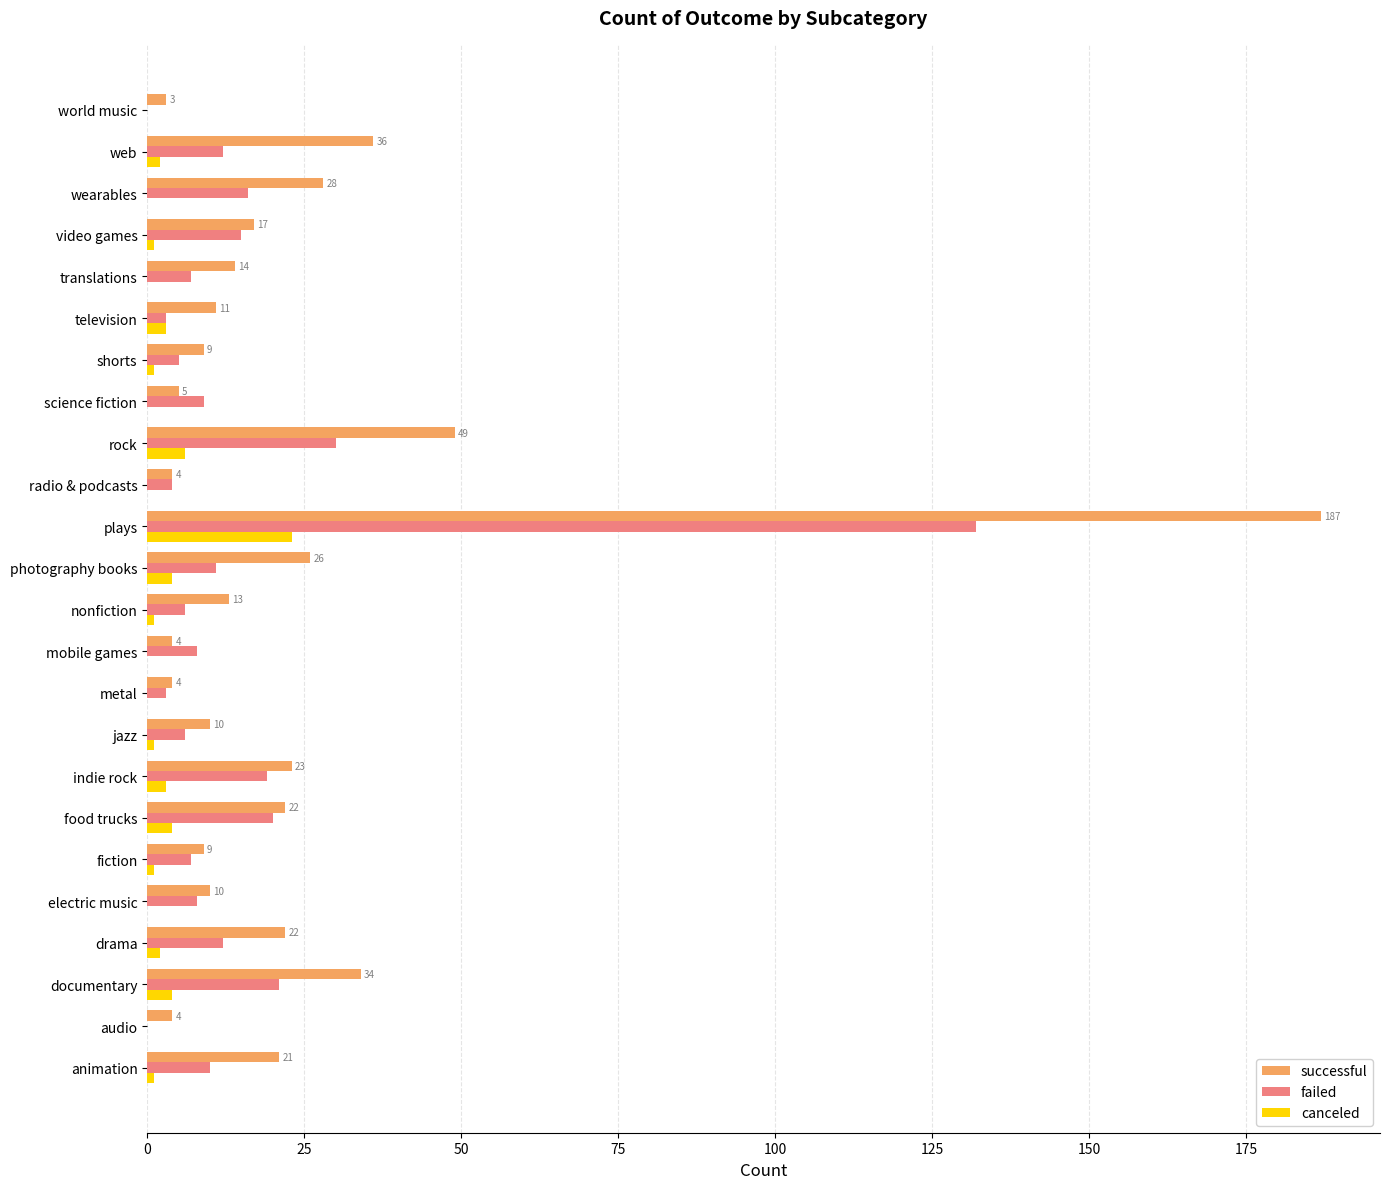

Which series has the largest total across all categories?

successful